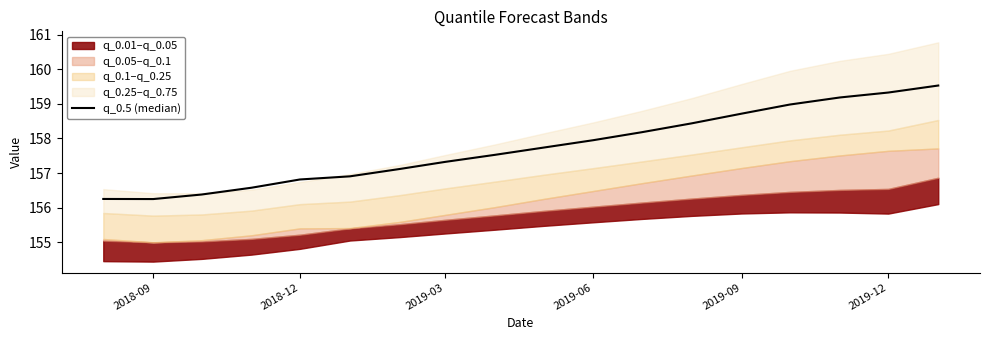

Does the chart have visible grid lines?

No